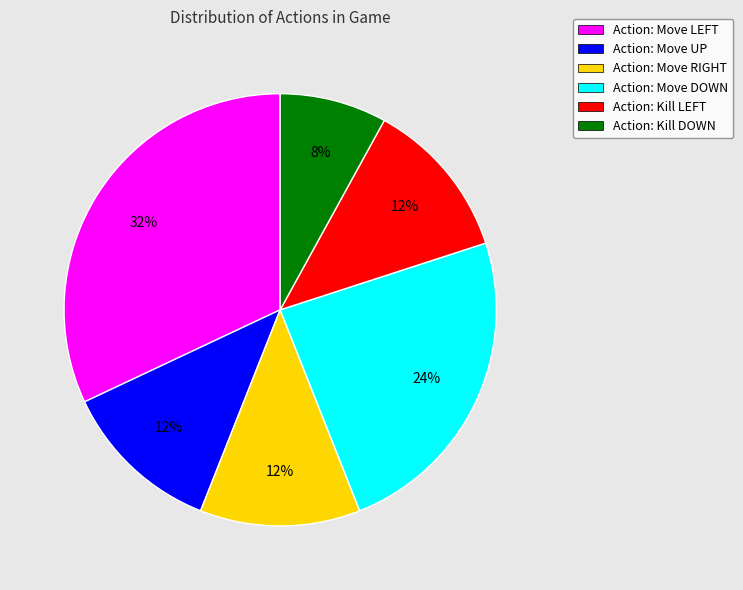

The Action: Move UP slice represents 24% of the pie. True or false?

False